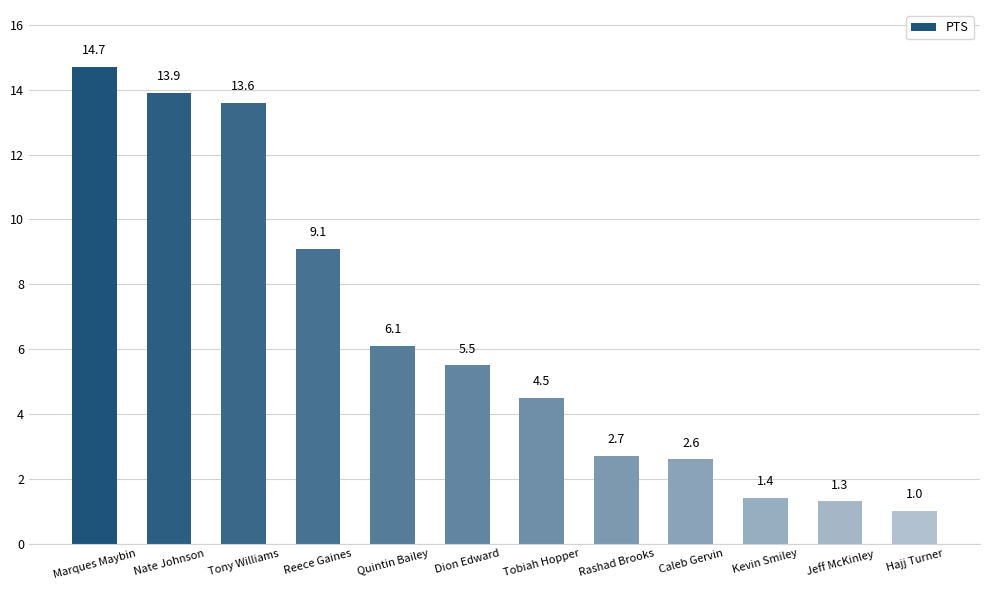

Read the value at Tobiah Hopper.

4.5